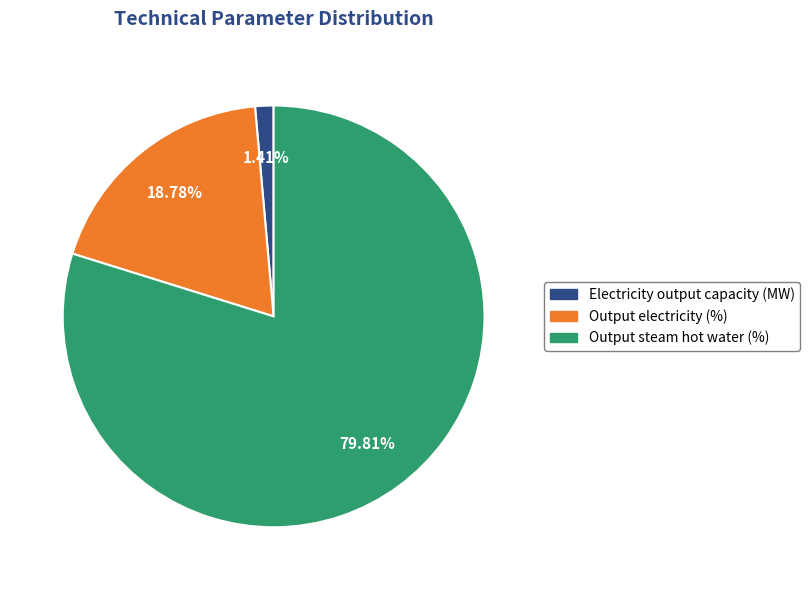

To the nearest percent, what is the combined percentage of Output steam hot water and Output electricity?

99%